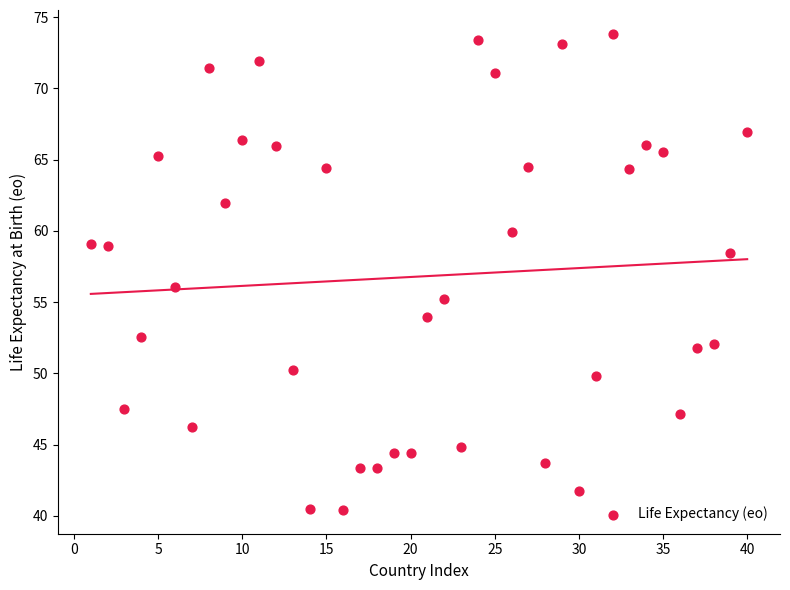

What is the range of X values (max minus min)?

39.0